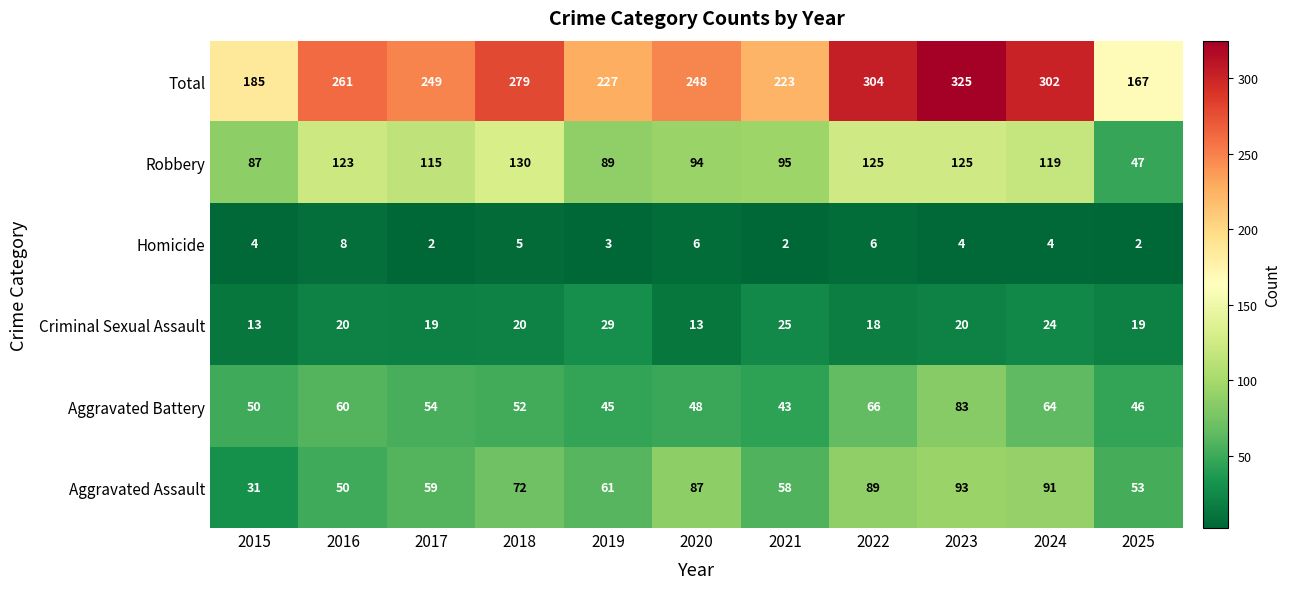

Which series has the largest total across all categories?

Total